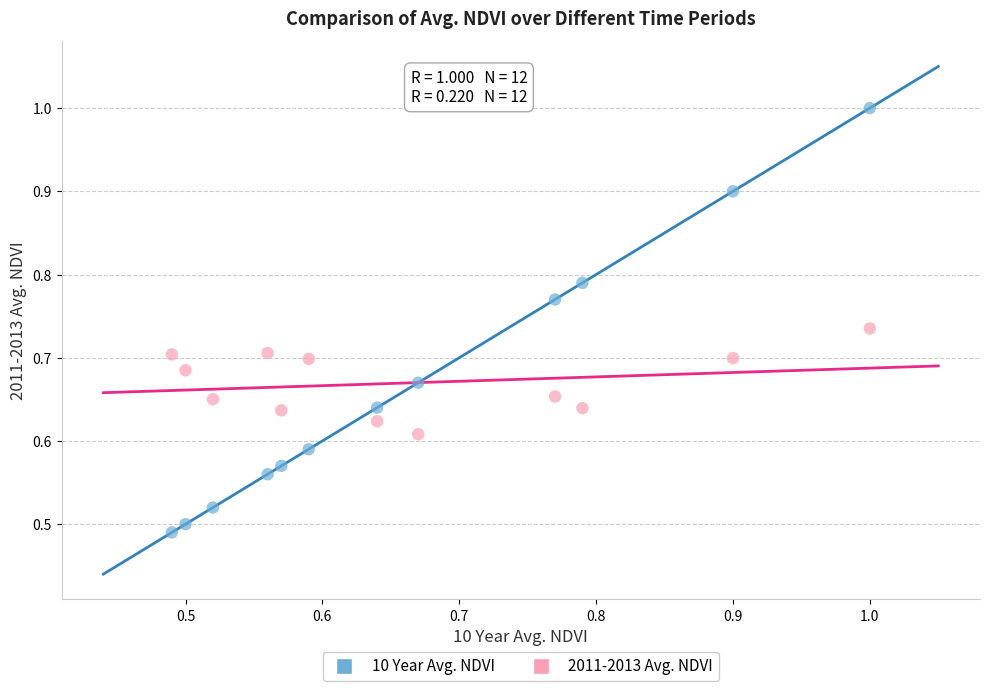

What are all the series names shown in the legend?

10 Year Avg. NDVI, 2011-2013 Avg. NDVI